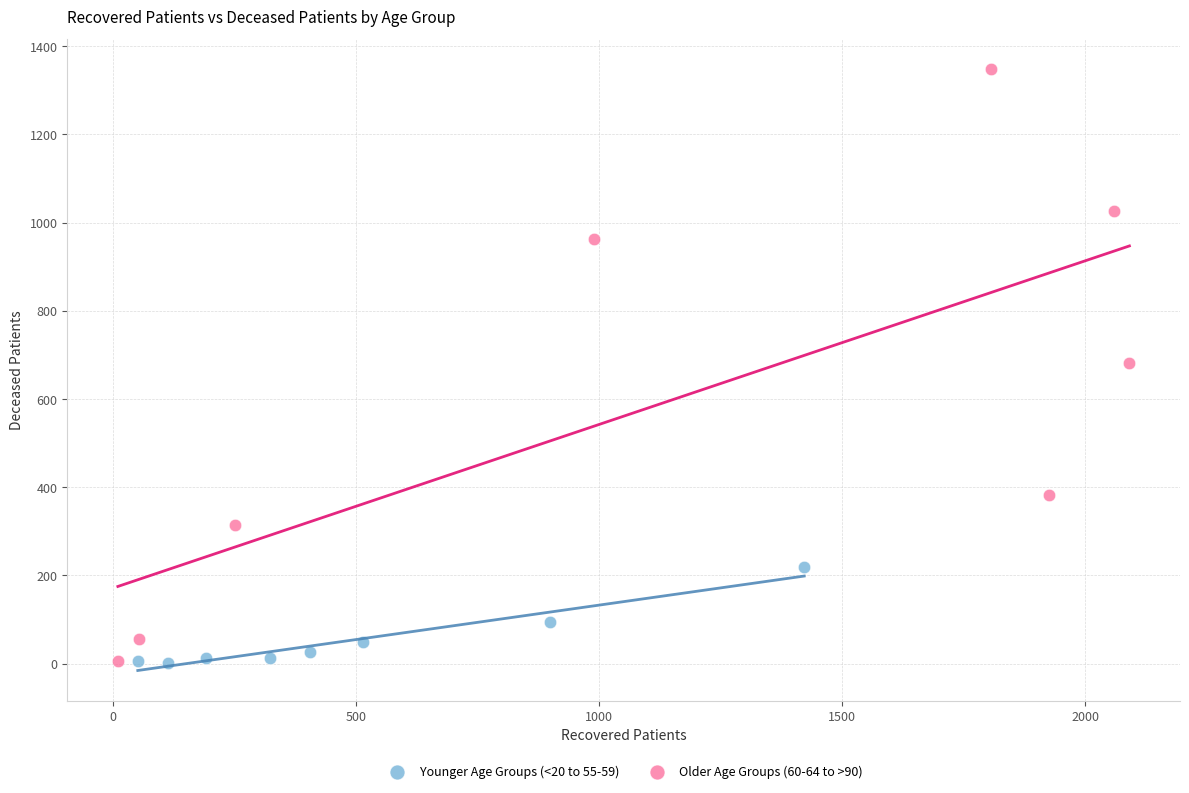

Which series contains the highest Y value?

Older Age Groups (60-64 to >90)